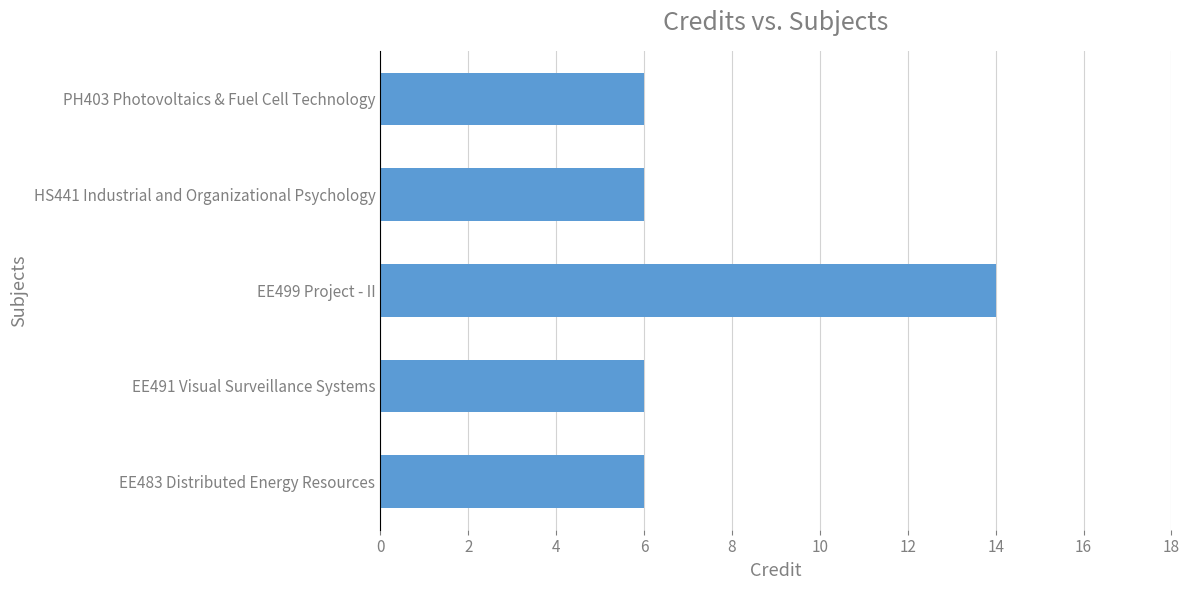

Reading bottom to top, what are all the values shown in this chart?

6	6	14	6	6